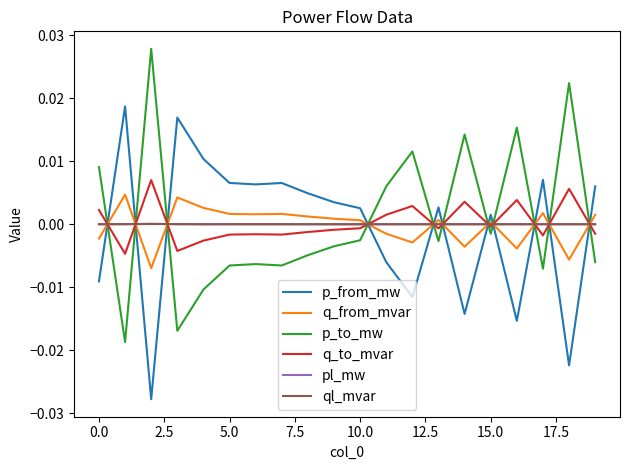

True or false: p_to_mw and ql_mvar cross at least once.

True